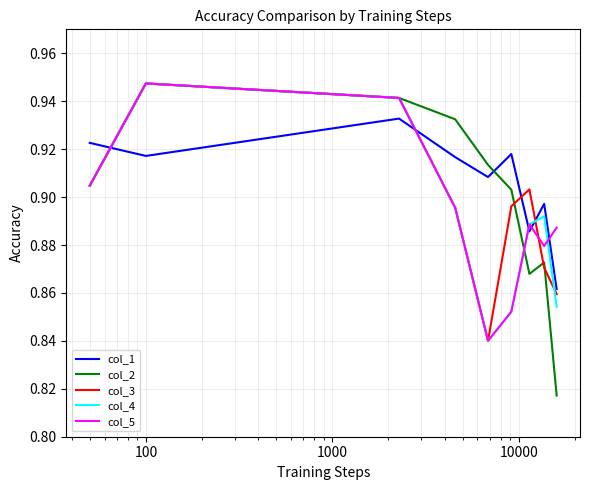

Which series has the largest range (max minus min)?

col_2